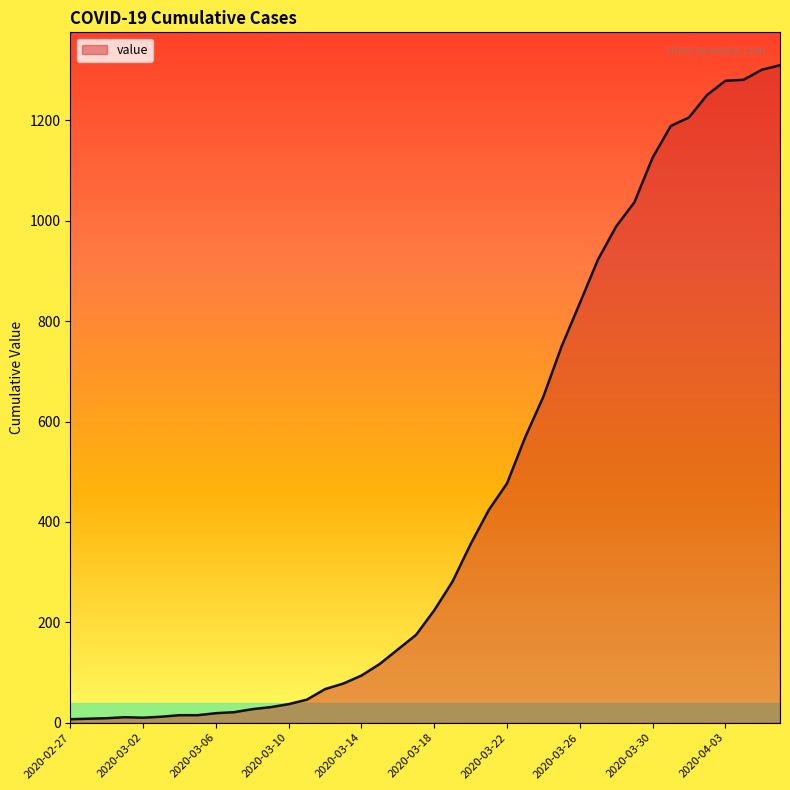

What is the difference between the maximum and minimum values?

1303